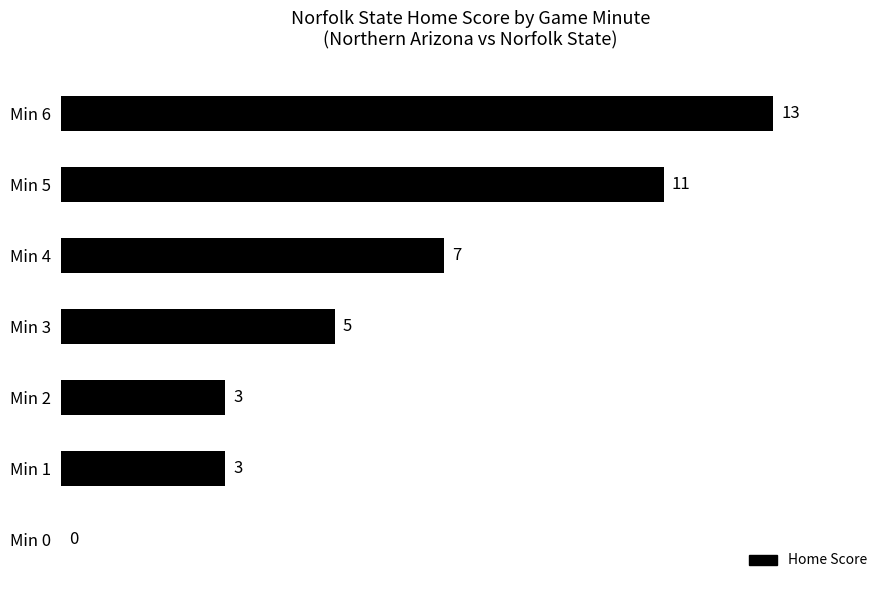

How many values are above zero?

6